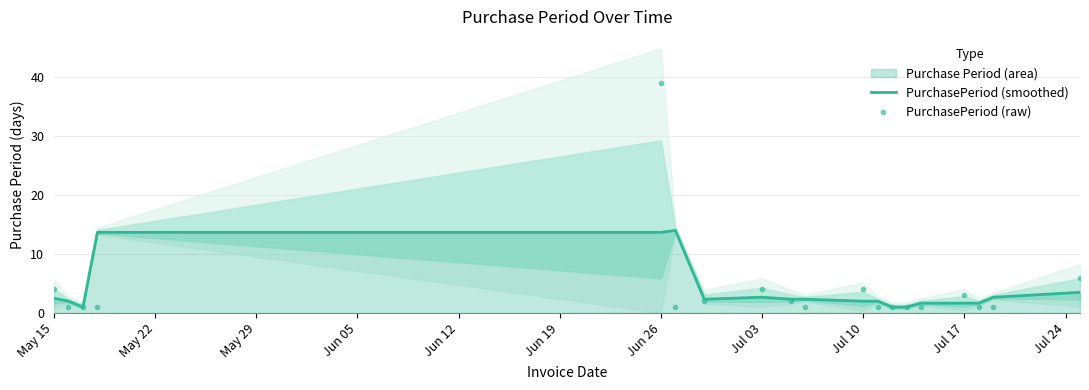

Reading left to right, transcribe all the data shown in this chart.

PurchasePeriod (smoothed): 2.5	2.0	1.0	13.7	13.7	14.0	2.3	2.7	2.3	2.3	2.0	2.0	1.0	1.0	1.7	1.7	1.7	2.7	3.5
PurchasePeriod (raw): 4.0	1.0	1.0	1.0	39.0	1.0	2.0	4.0	2.0	1.0	4.0	1.0	1.0	1.0	1.0	3.0	1.0	1.0	6.0